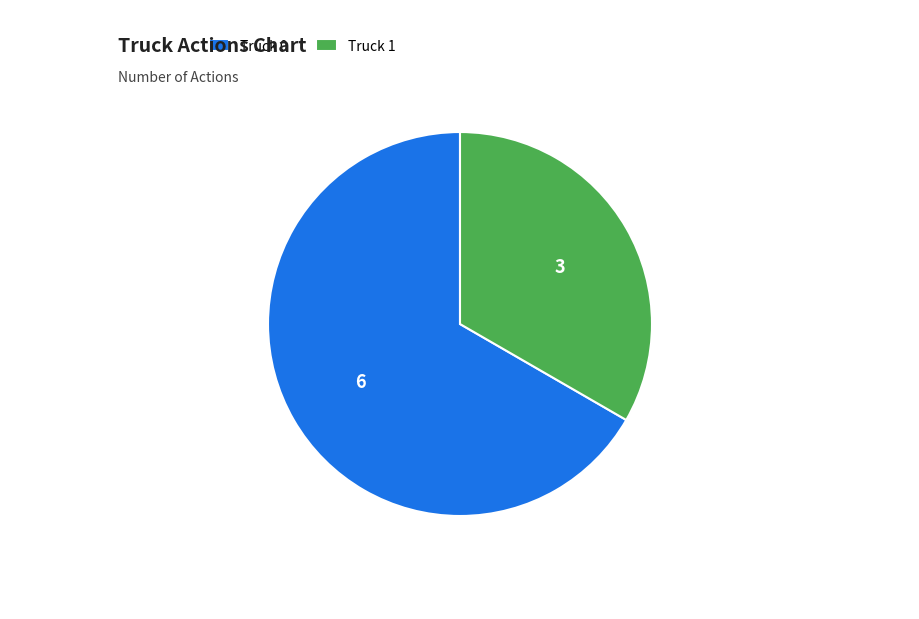

Which category has the biggest portion of the pie?

Truck 0